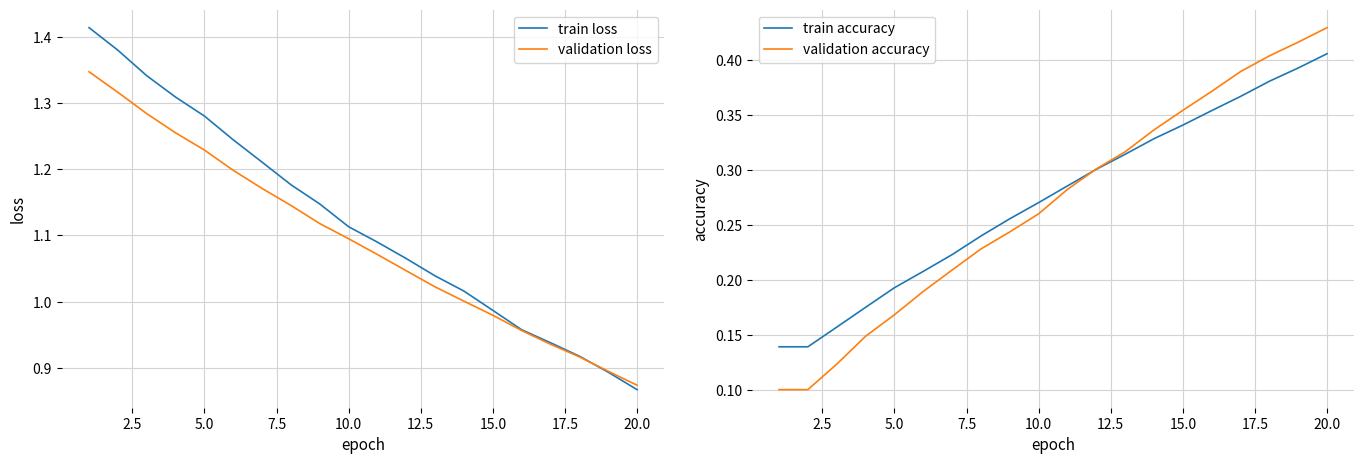

Which category has the lowest value in the validation loss series?

20.0